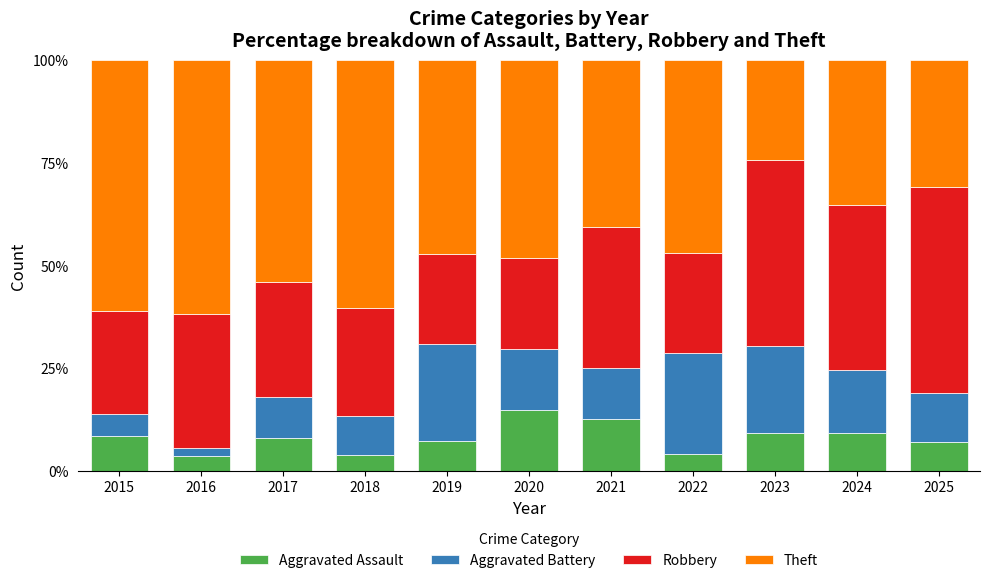

True or false: Aggravated Assault has a value of 13.5 at 2015.

False